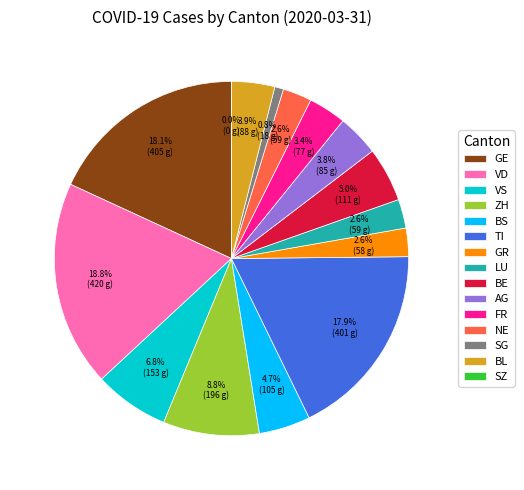

What percentage is the TI slice, to the nearest percent?

18%